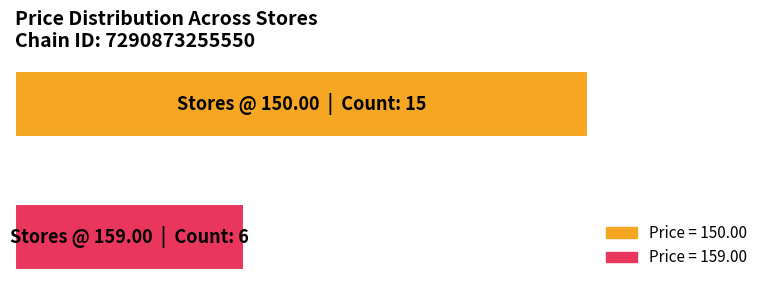

Does the chart contain any negative values?

No